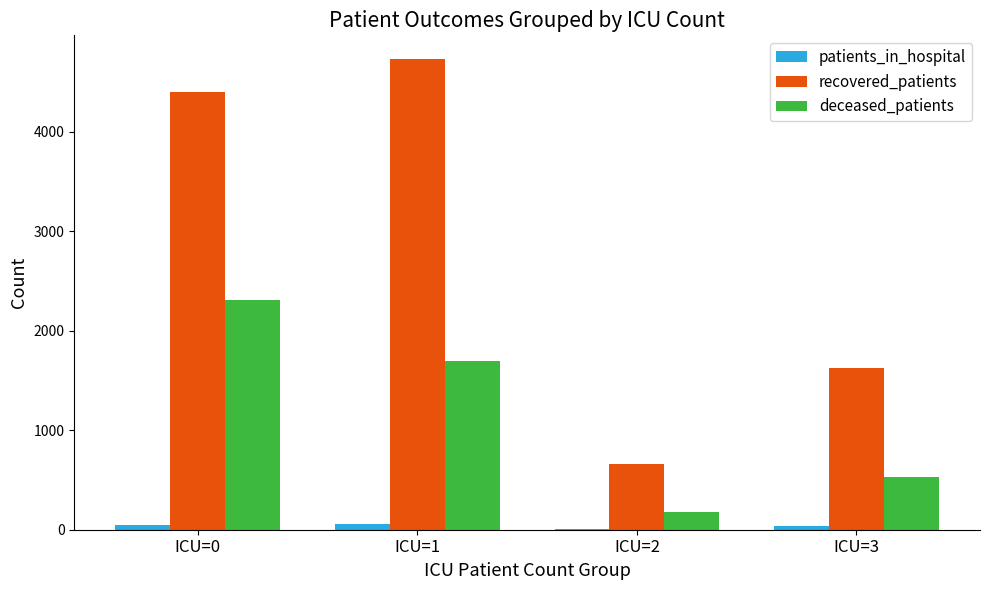

Count the number of categories in the chart.

4